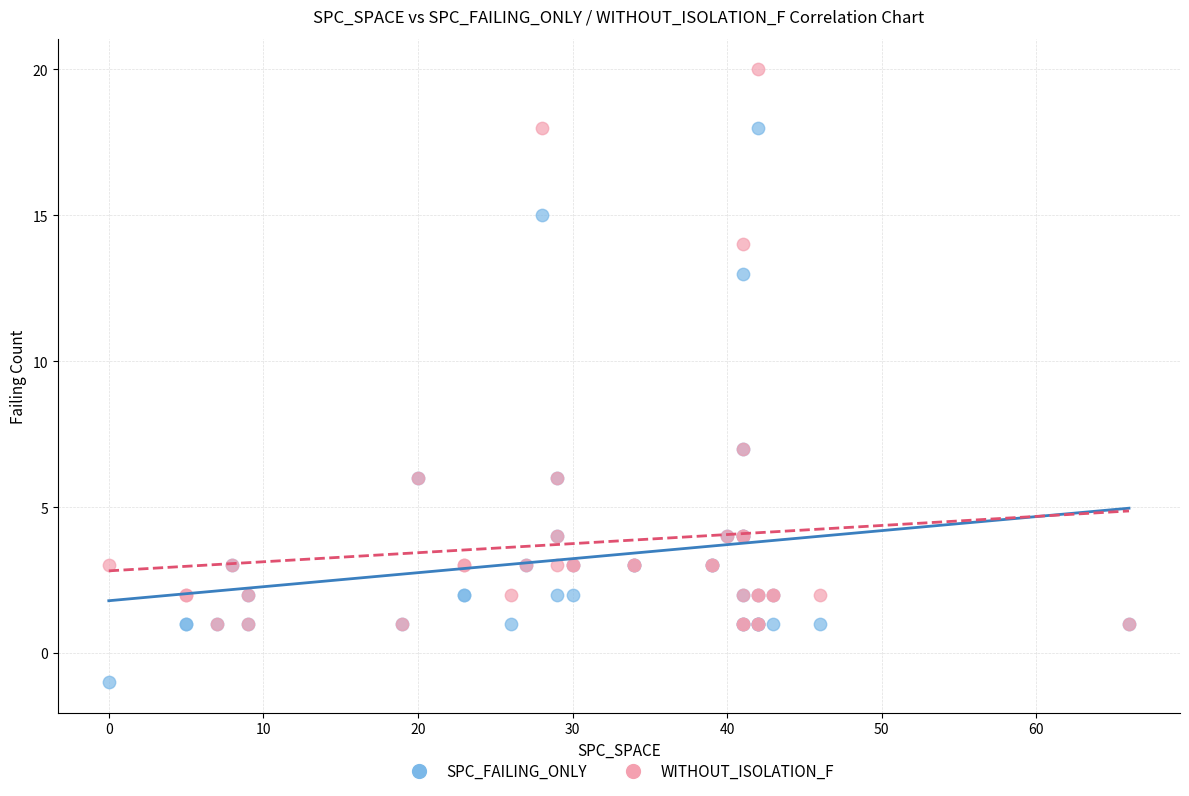

What are all the series names shown in the legend?

SPC_FAILING_ONLY, WITHOUT_ISOLATION_F